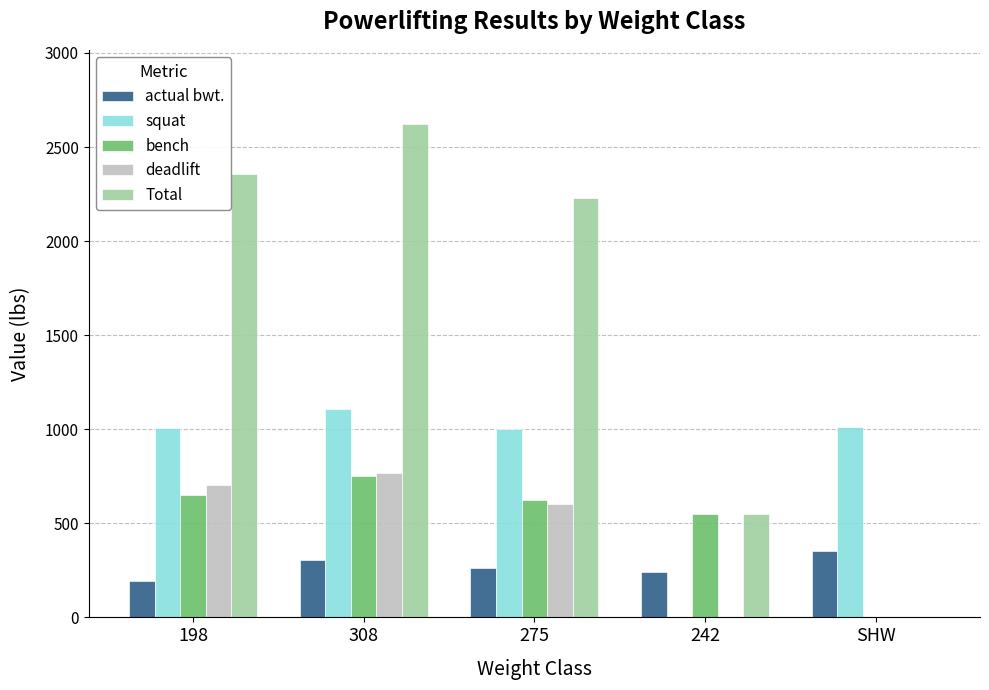

What is the sum of the bench values at 242 and 275?

1177.0